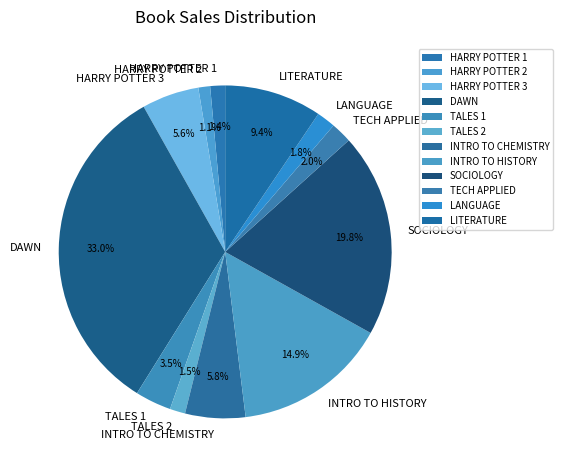

True or false: LANGUAGE accounts for 2% of the total.

True